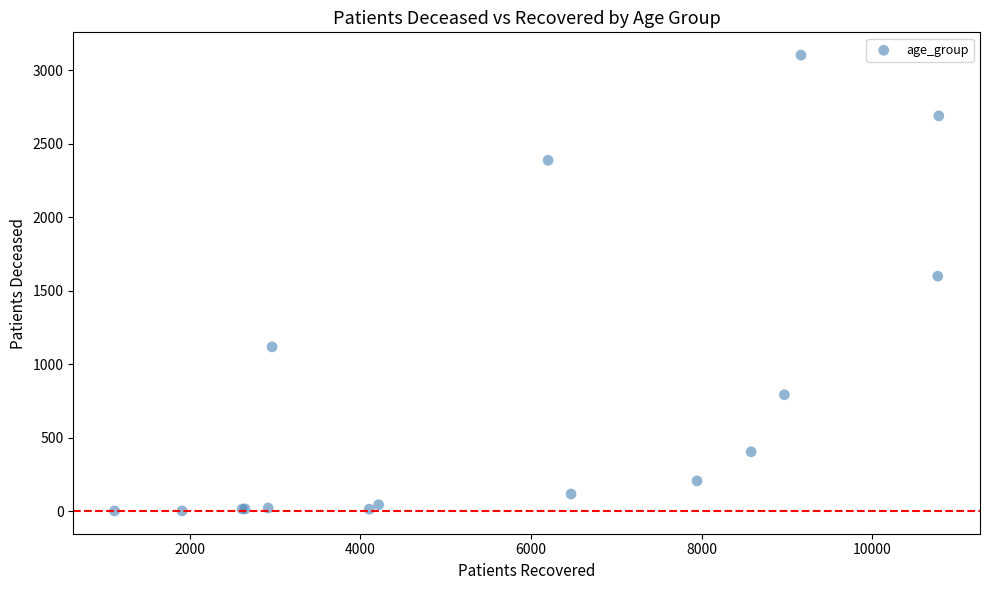

What Y value in the scatter plot is closest to 1552?

1599